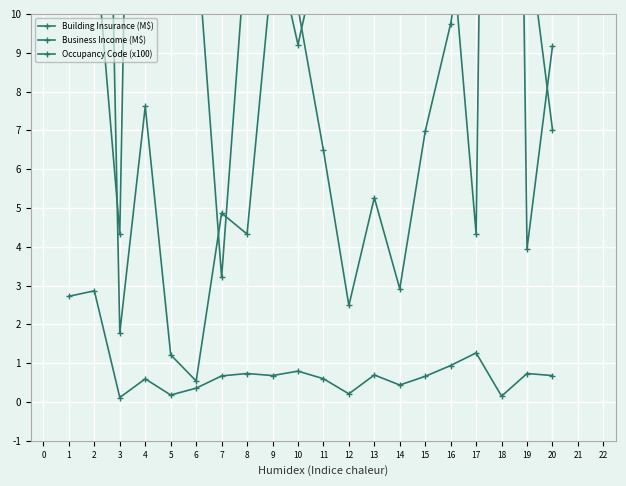

Where is the first local maximum for Building Insurance (M$)?

2